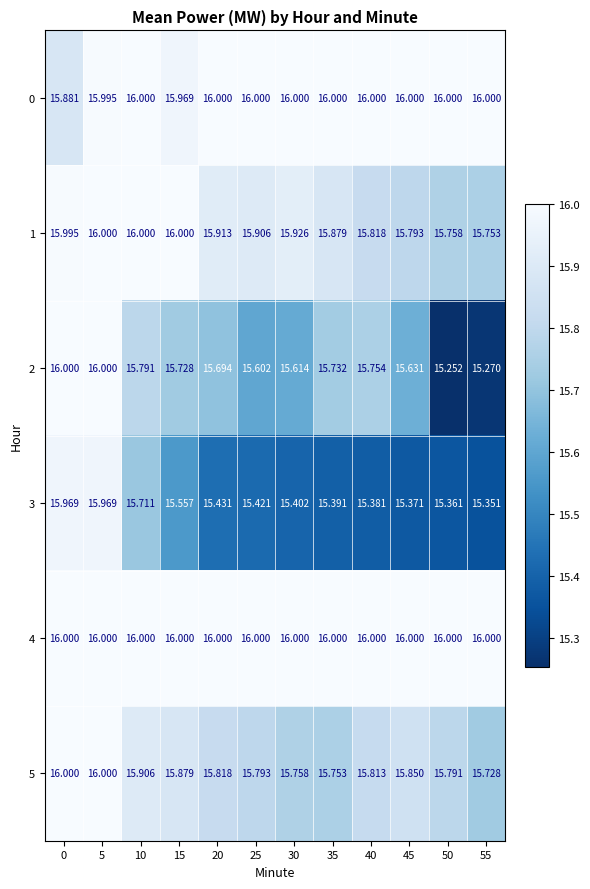

Rank the series at 30 from lowest to highest value.

3, 2, 5, 1, 0, 4